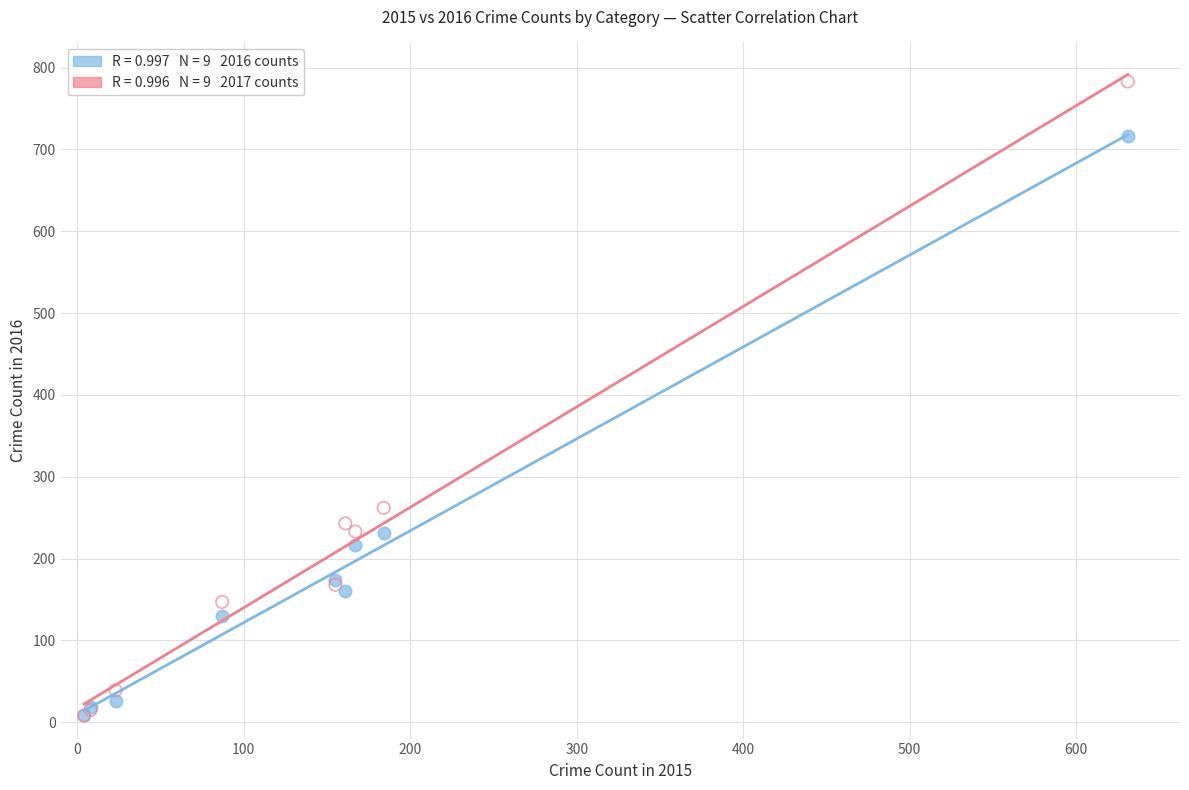

Across all series, what Y value is closest to 395?

262